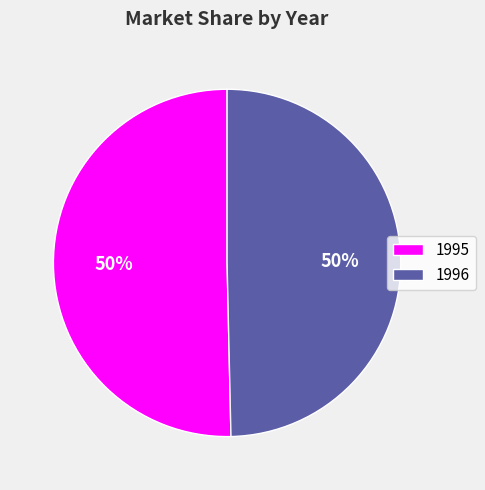

Which category has the biggest portion of the pie?

1995